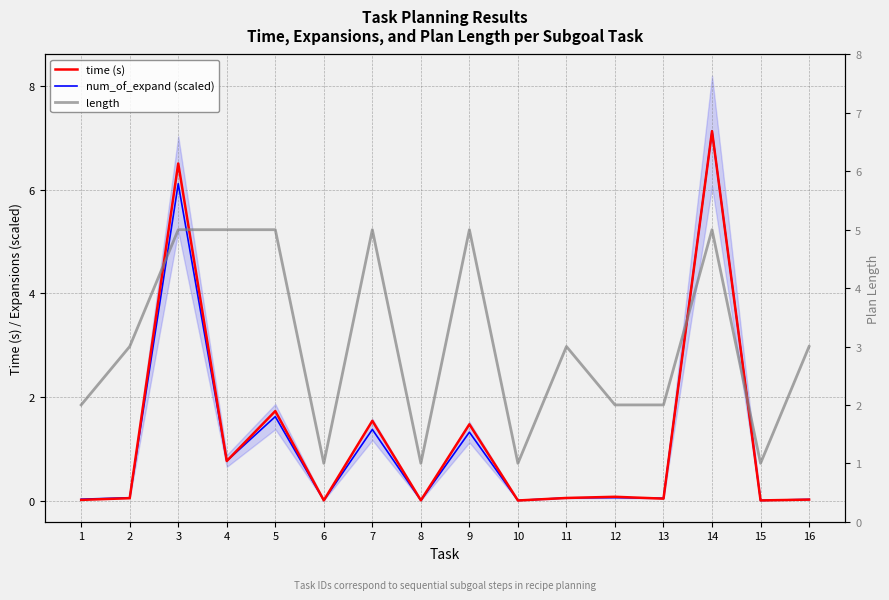

Rank the categories by num_of_expand (scaled) value from lowest to highest.

10, 6, 8, 15, 16, 1, 13, 11, 2, 12, 4, 9, 7, 5, 3, 14